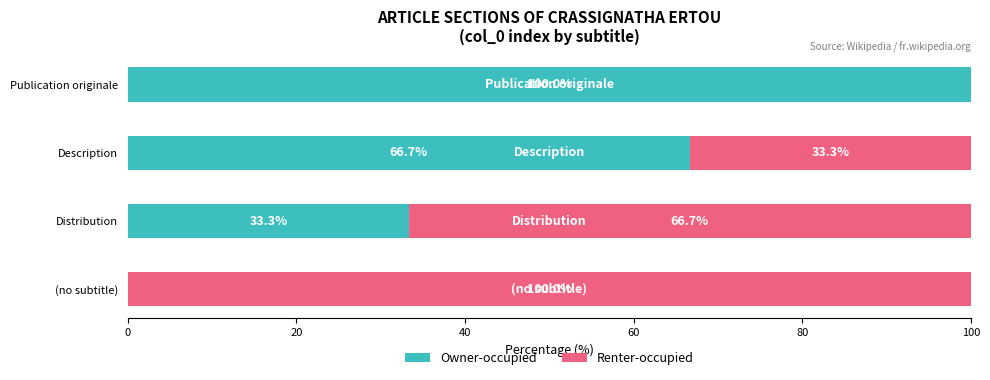

True or false: Owner-occupied has a value of 59.8 at (no subtitle).

False